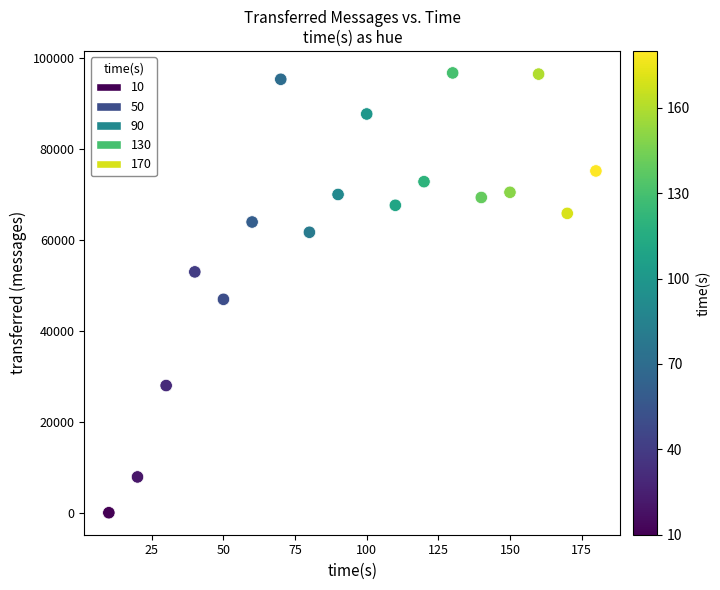

What is the range of Y values (max minus min)?

96820